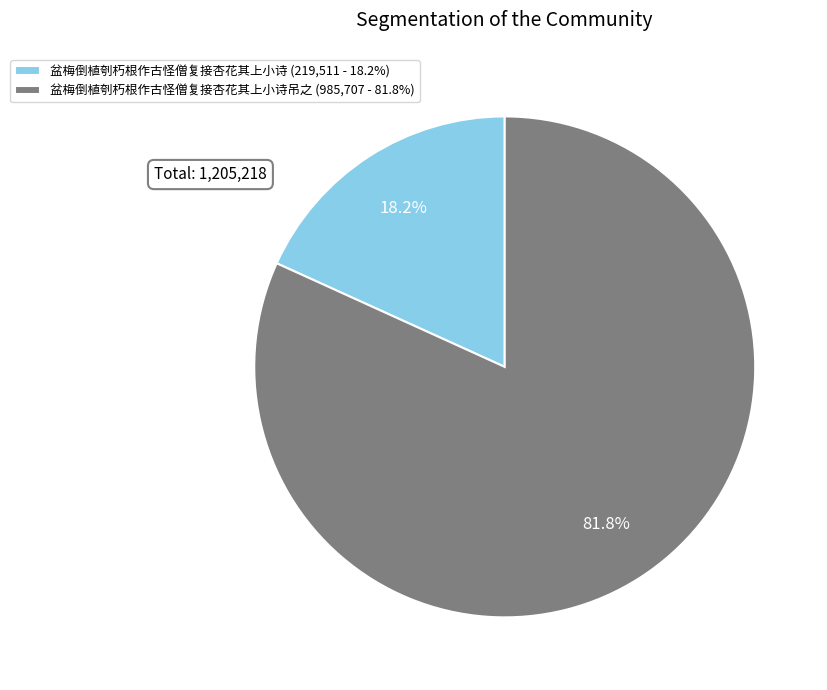

What percentage is NOT represented by 盆梅倒植刳朽根作古怪僧复接杏花其上小诗吊之 (985,707 - 81.8%)?

18.2%